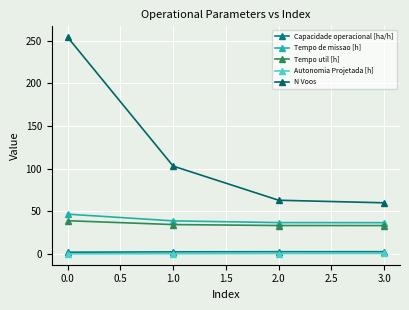

What are all the series names shown in the legend?

Capacidade operacional [ha/h], Tempo de missao [h], Tempo util [h], Autonomia Projetada [h], N Voos